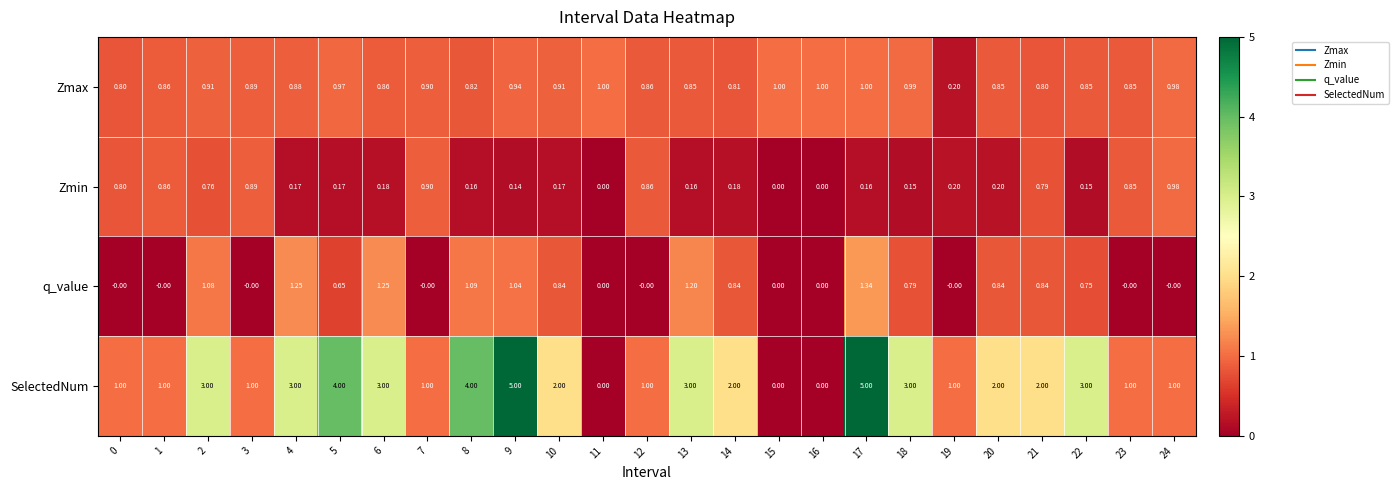

Rank the series by their maximum value, from lowest to highest.

Zmin, Zmax, q_value, SelectedNum